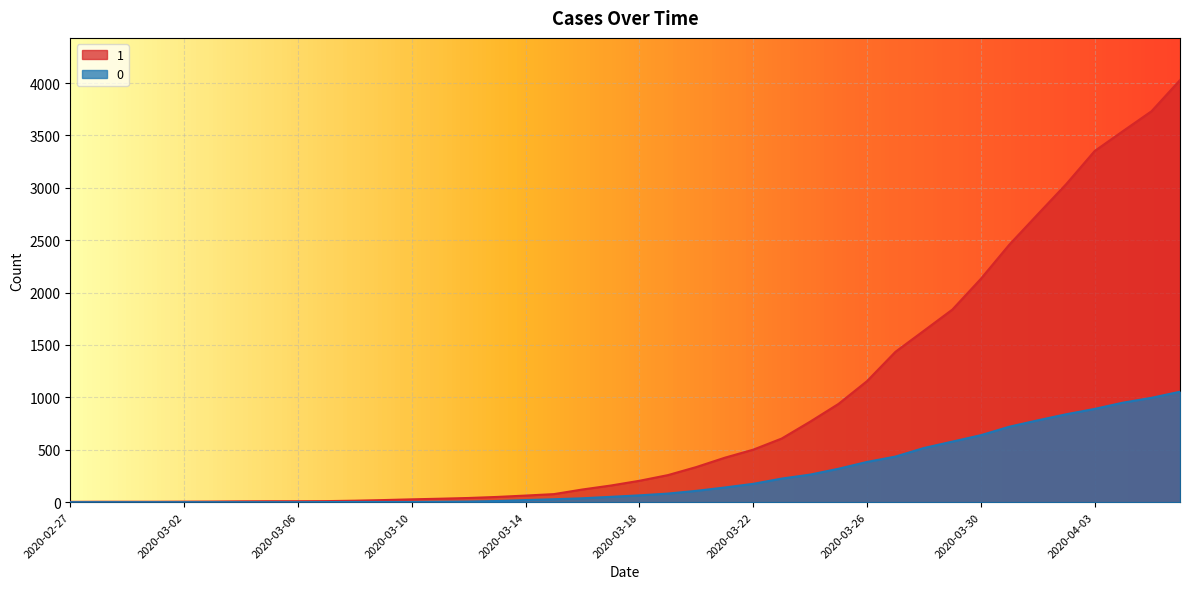

What is the difference between the 0 values at 2020-03-26 and 2020-03-01?

384